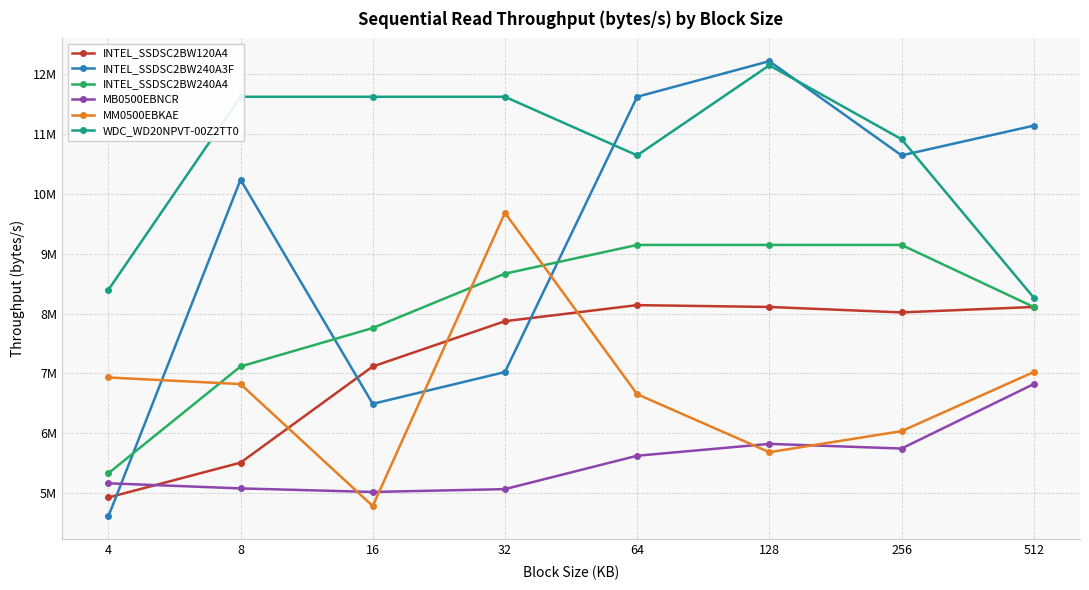

Is this an area chart (filled region under the line)?

No